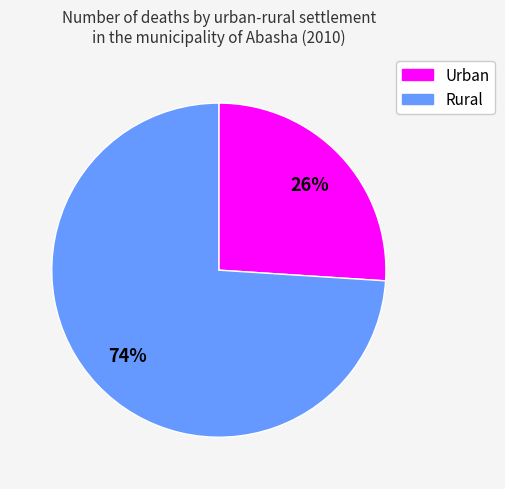

Which category has the smallest portion of the pie?

Urban